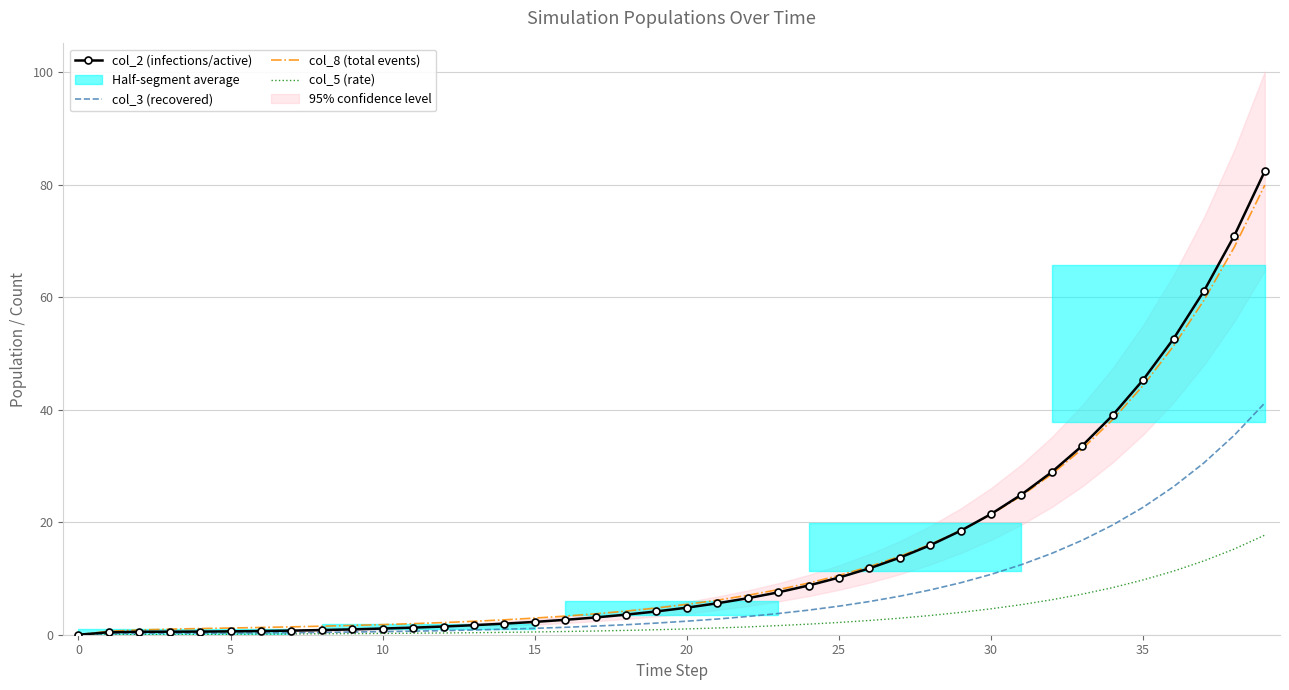

At which category is the sum across all series the highest?

39